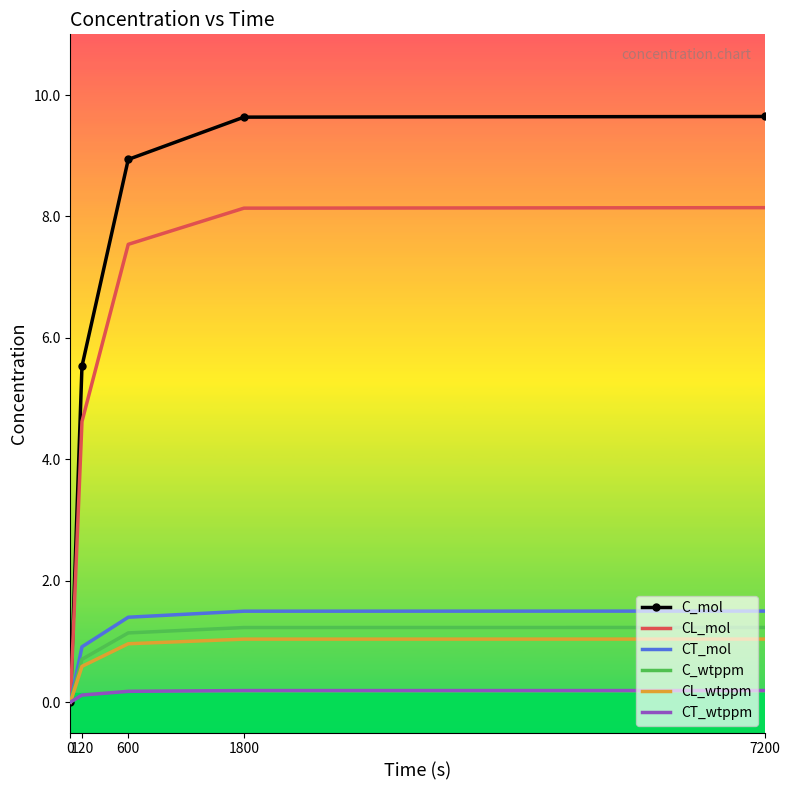

What is the greatest value displayed?

9.6